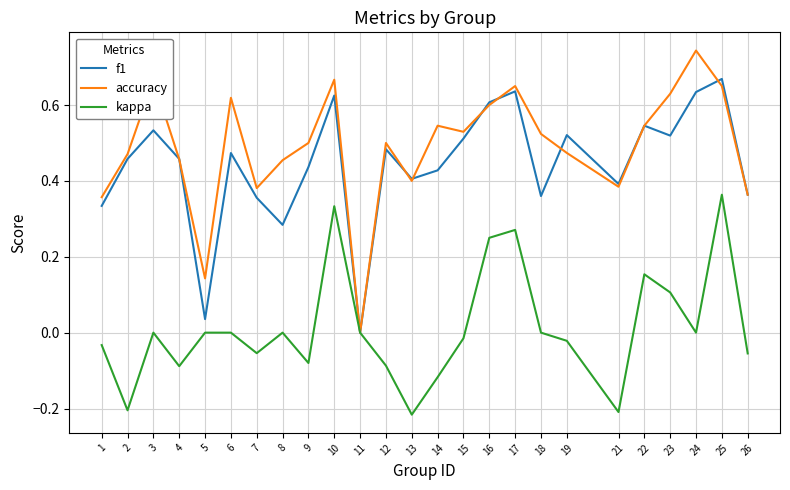

What are all the series names shown in the legend?

f1, accuracy, kappa